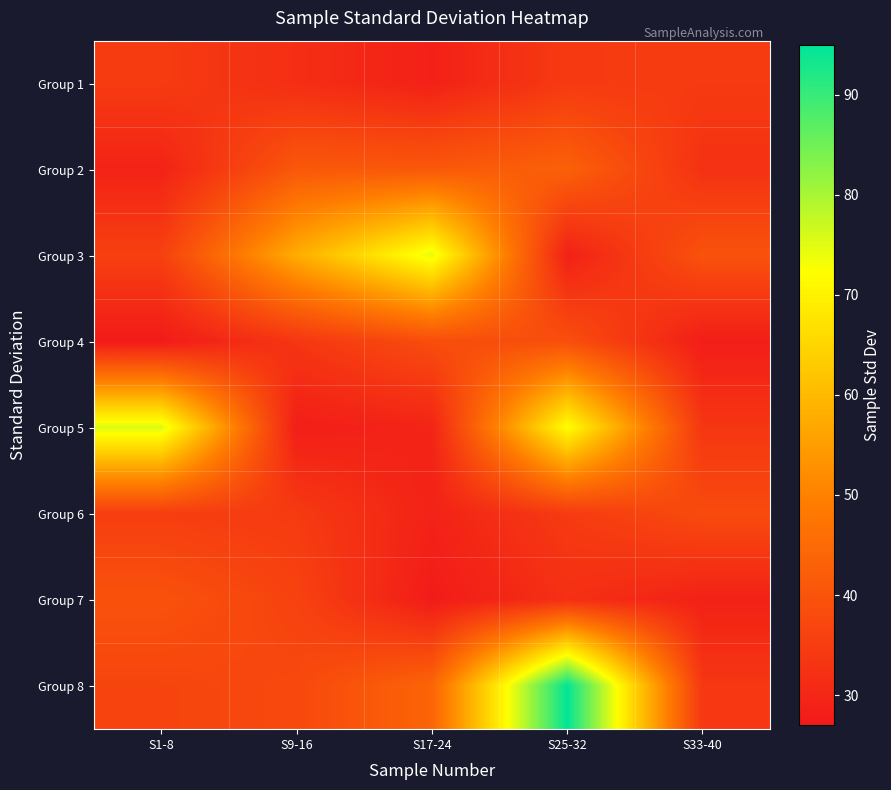

Which series has the largest total across all categories?

Group 8